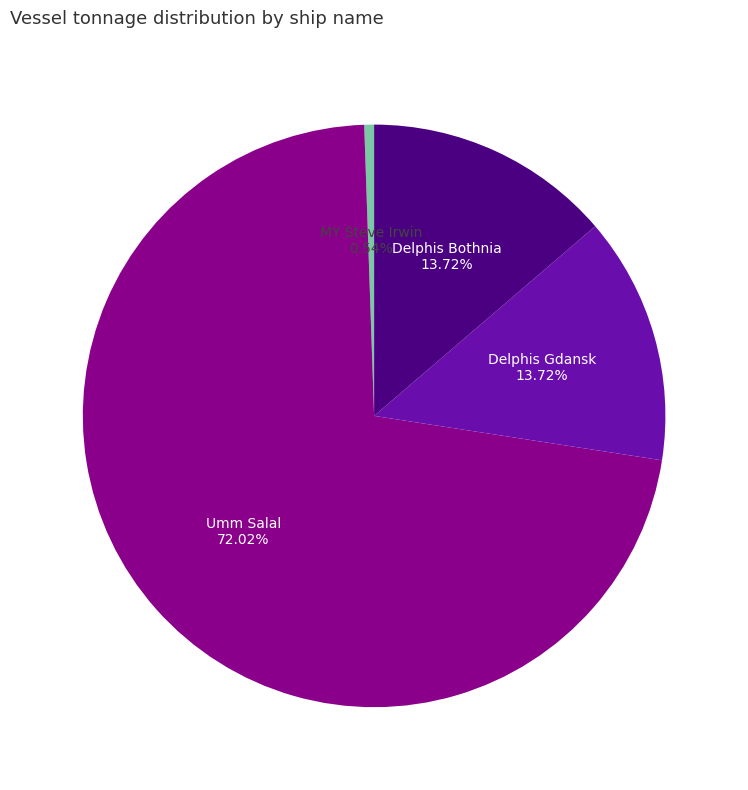

Does any single category account for the majority?

Yes